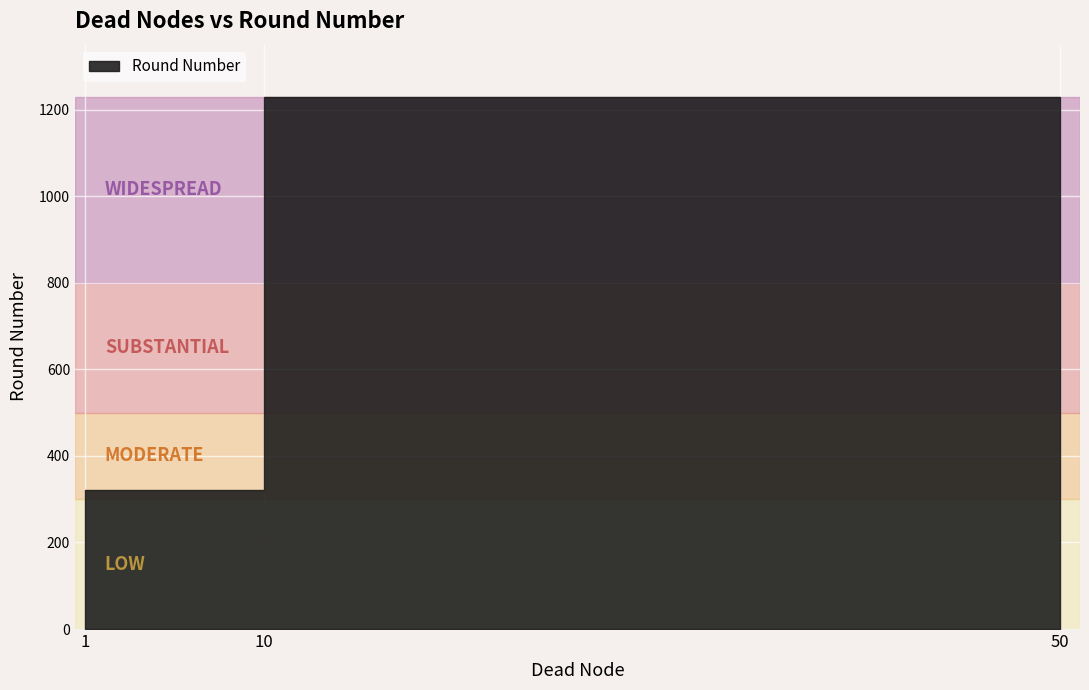

List the labels in order of value, smallest first.

1, 10, 50